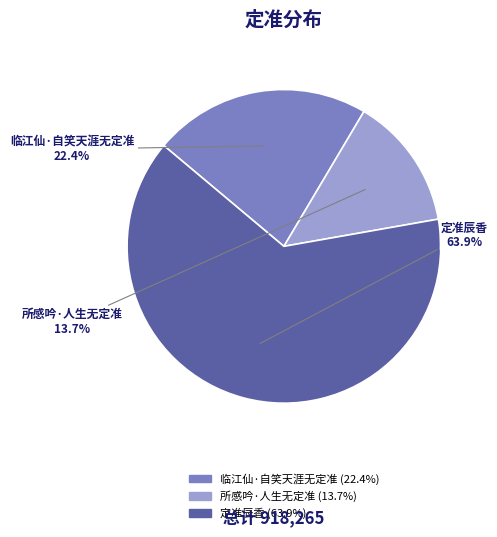

How many slices are in this pie chart?

3